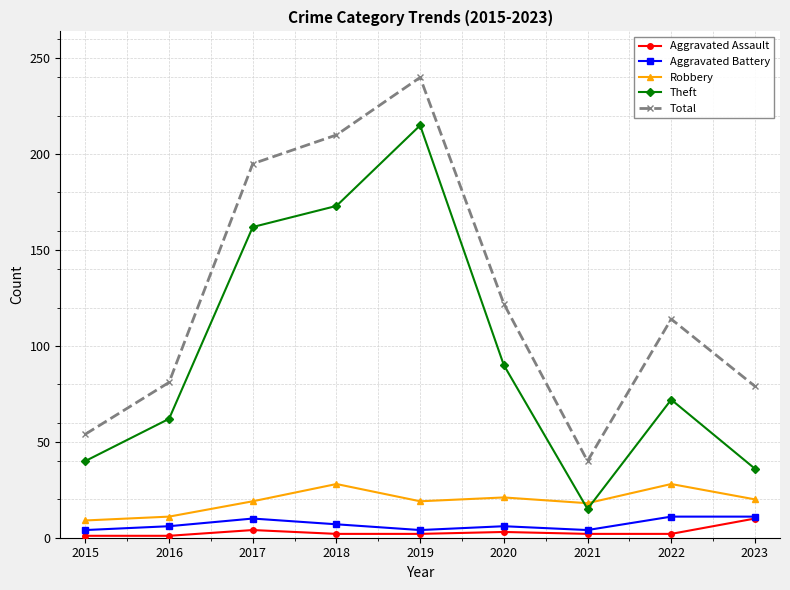

Which series has the largest total across all categories?

Total